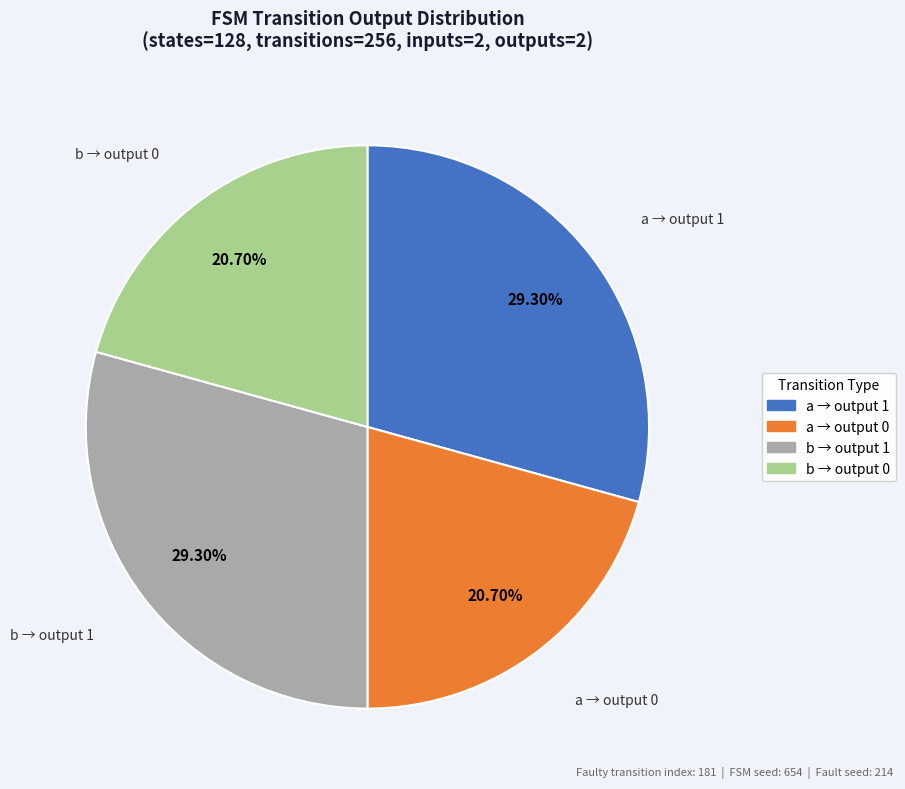

Does any single category account for the majority?

No